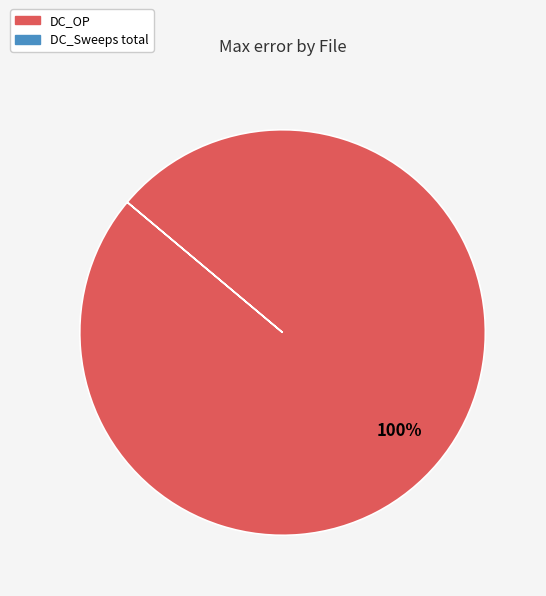

Does any single category account for the majority?

Yes